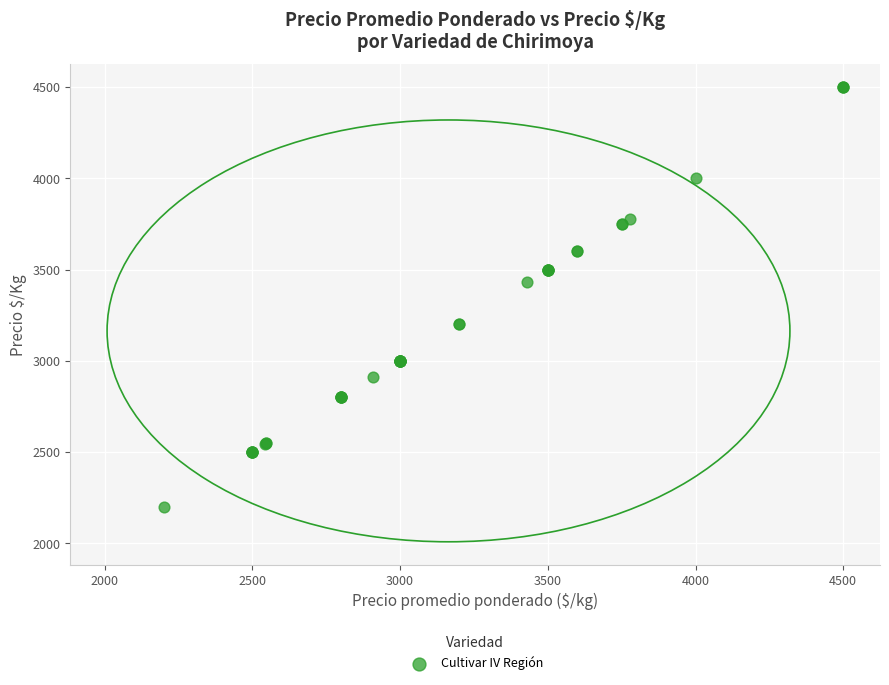

What Y value in the scatter plot is closest to 3350?

3429